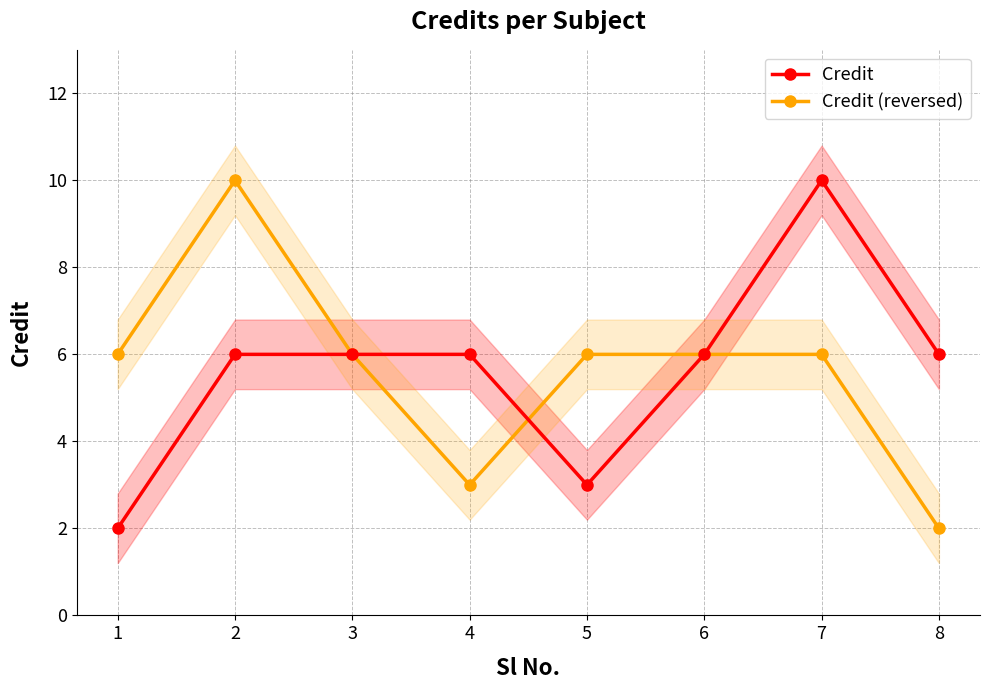

How many lines are shown in the chart?

2